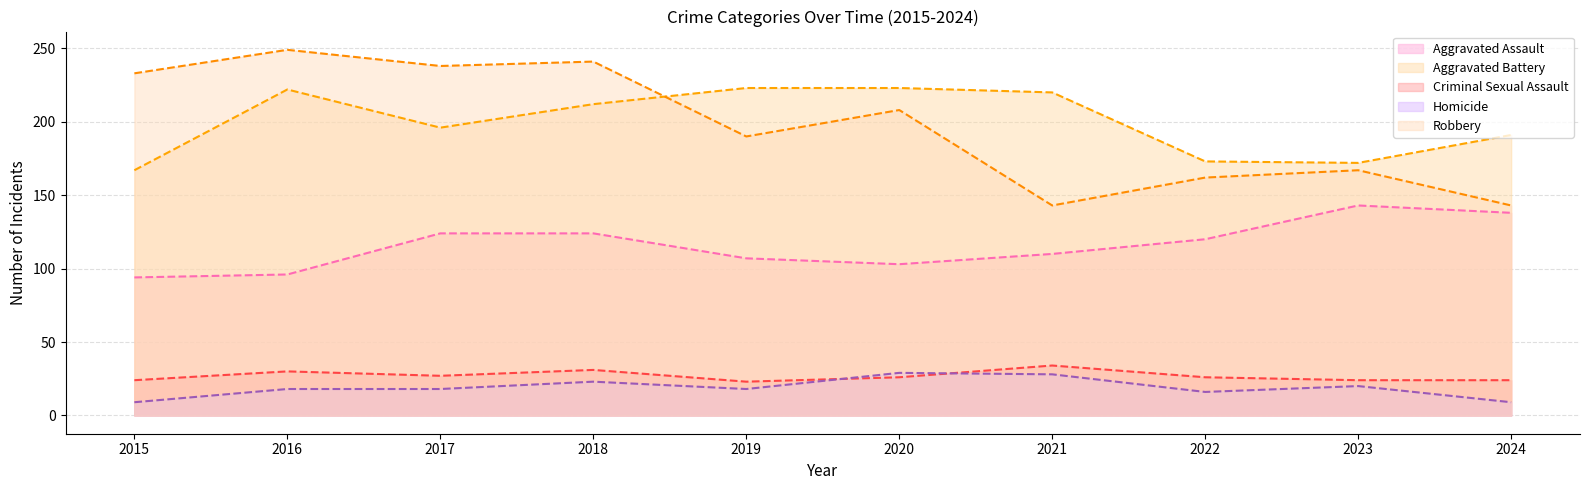

Rank the series by their maximum value, from highest to lowest.

Robbery, Aggravated Battery, Aggravated Assault, Criminal Sexual Assault, Homicide